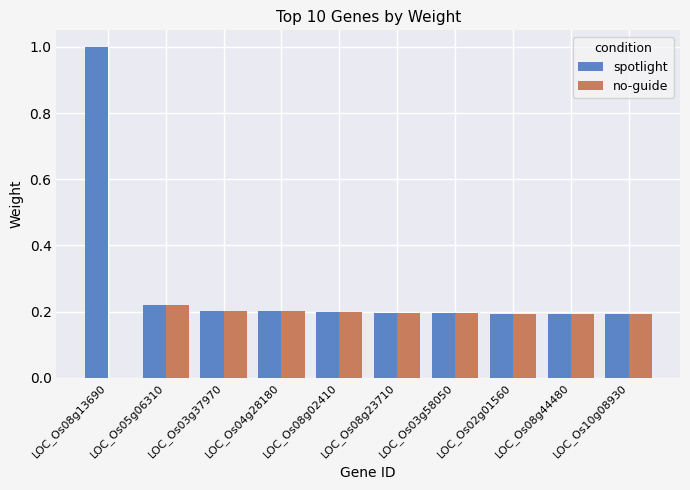

What is the maximum value for spotlight?

1.0